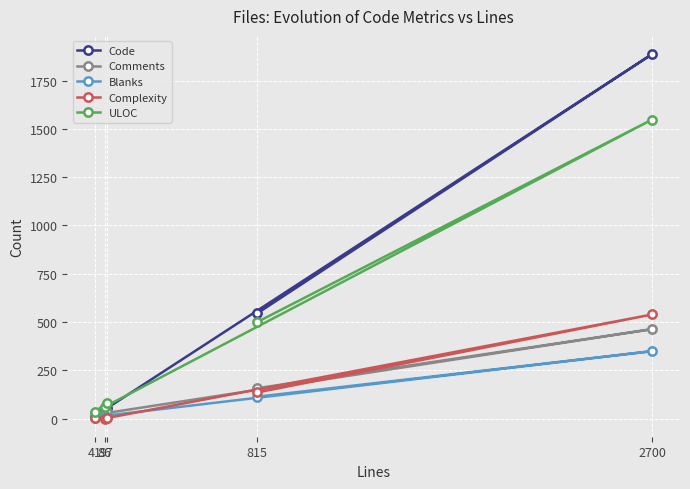

Which series has the largest range (max minus min)?

Code